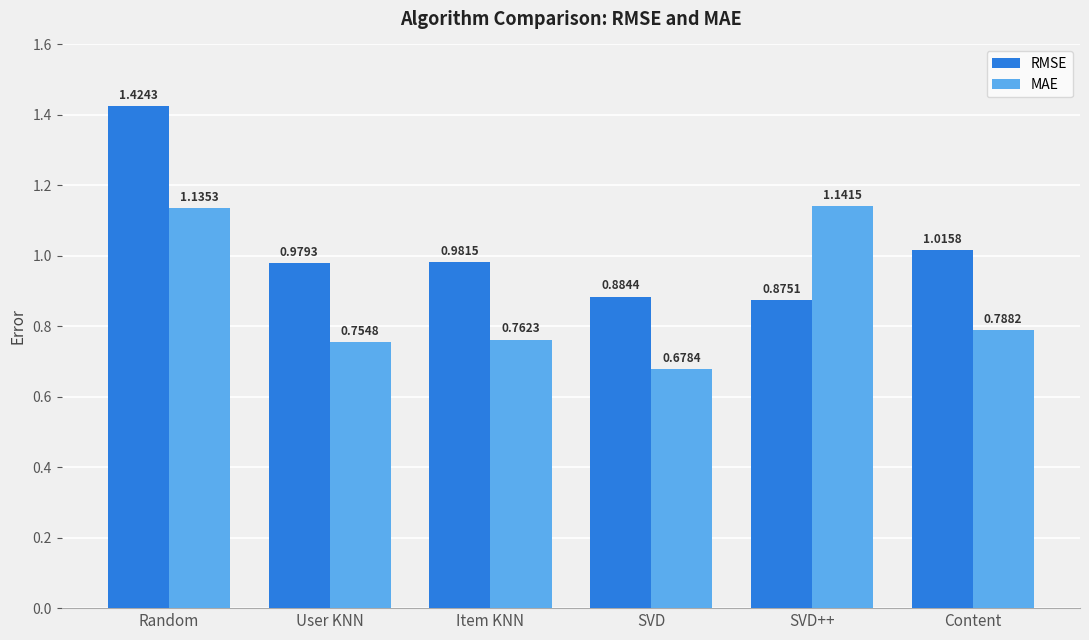

Rank the categories by RMSE value from highest to lowest.

Random, Content, Item KNN, User KNN, SVD, SVD++